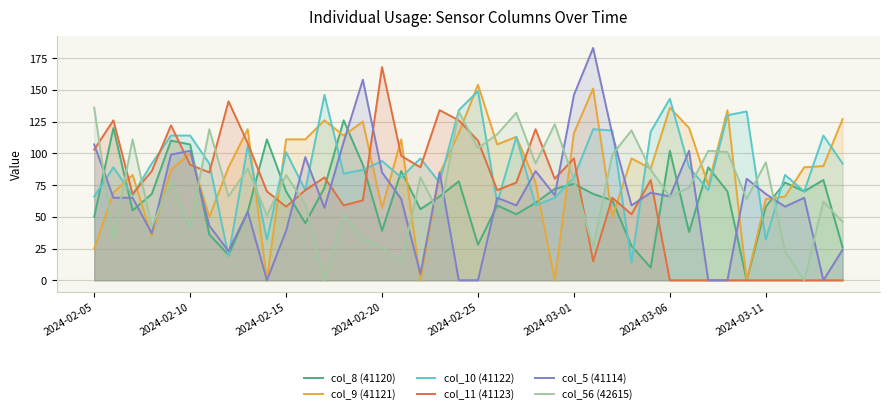

What position from the left is 11?

12